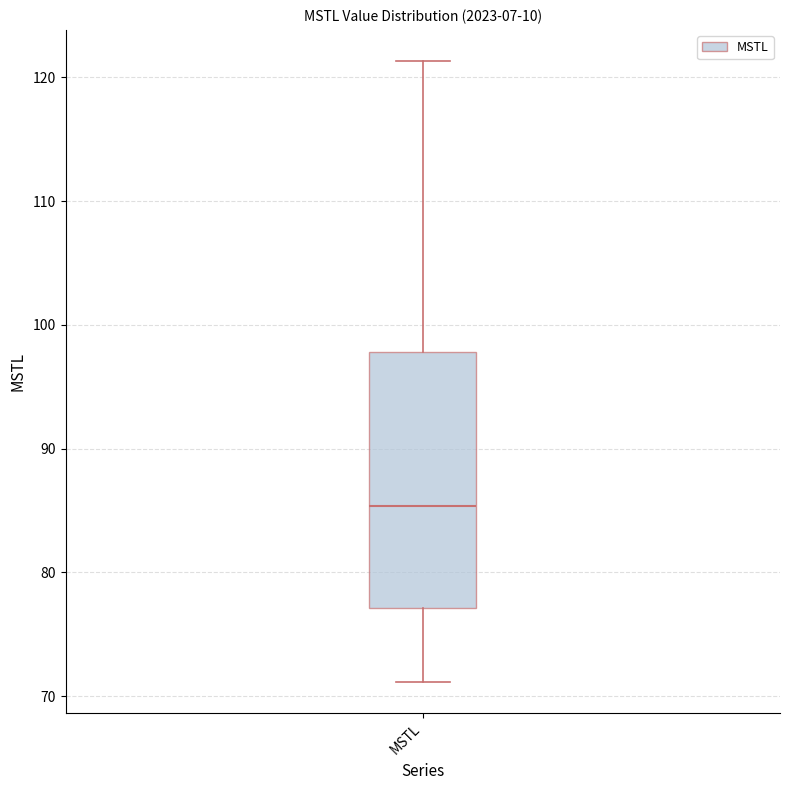

Transcribe this box plot: give where the median line is, the range the box spans, and where the two whiskers end, as read against the y-axis. The values are not printed on the chart, so give them approximately, as read against the axis.

median 85, box 77 to 98, whiskers 71 to 121